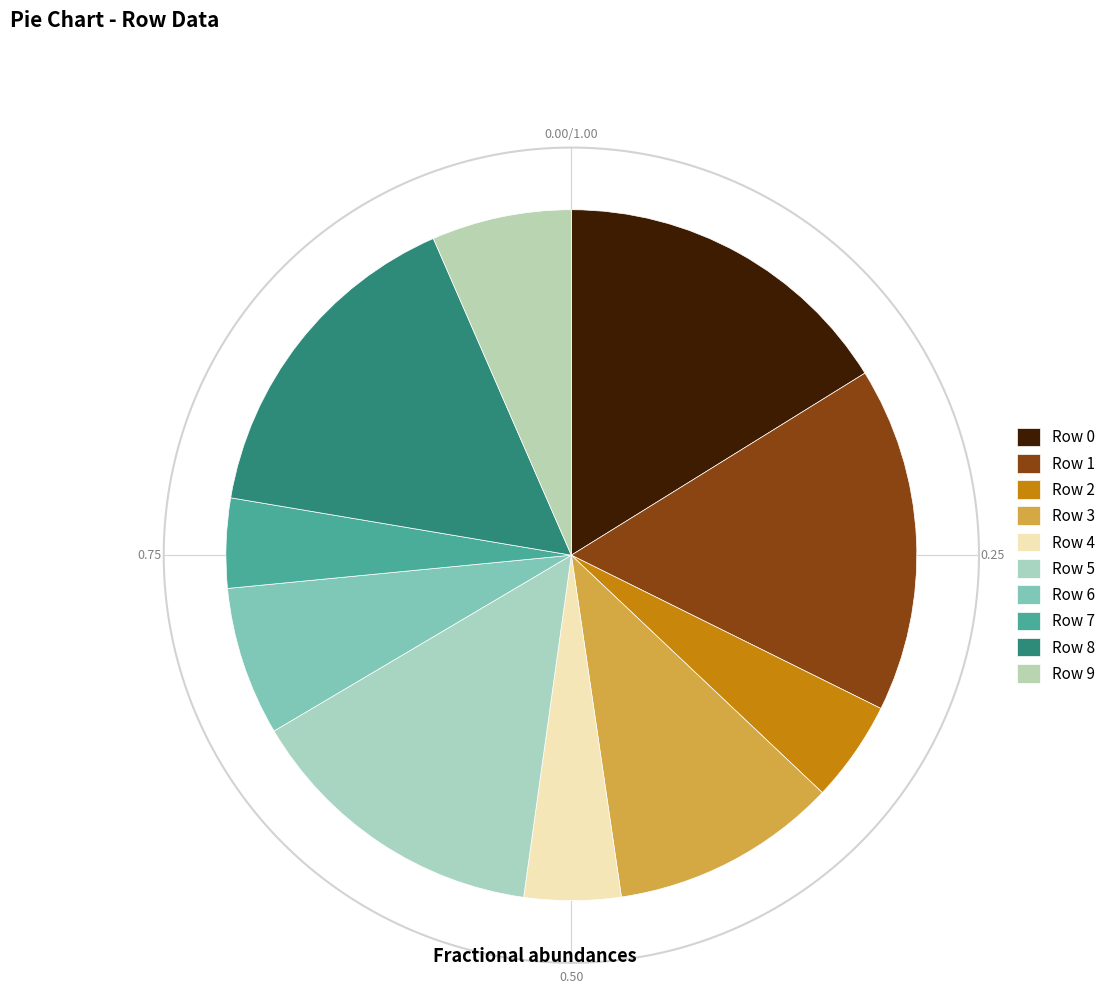

Does Row 5 account for over 50% of the chart?

No